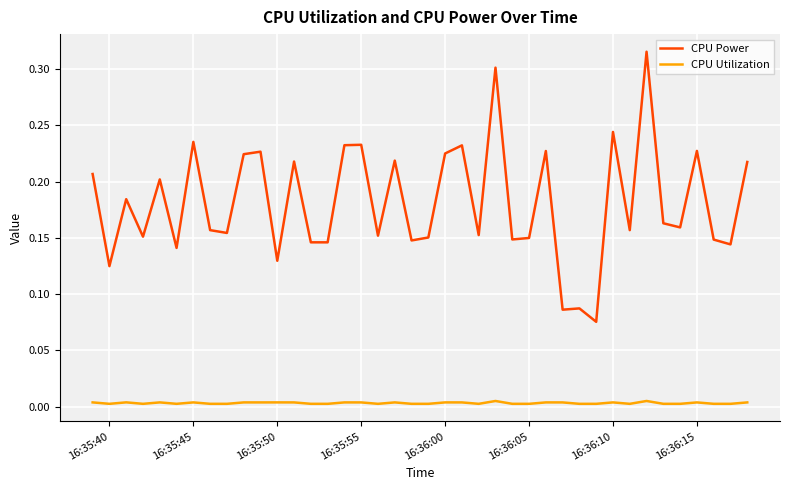

List the series in order of their peak value, highest first.

CPU Power, CPU Utilization